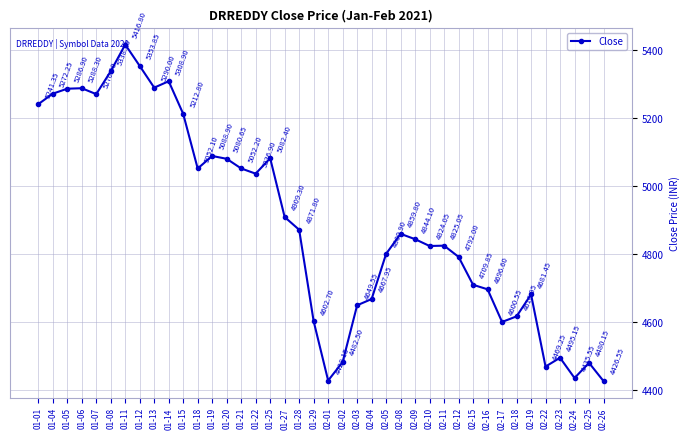

What is the maximum value shown in the chart?

5416.8